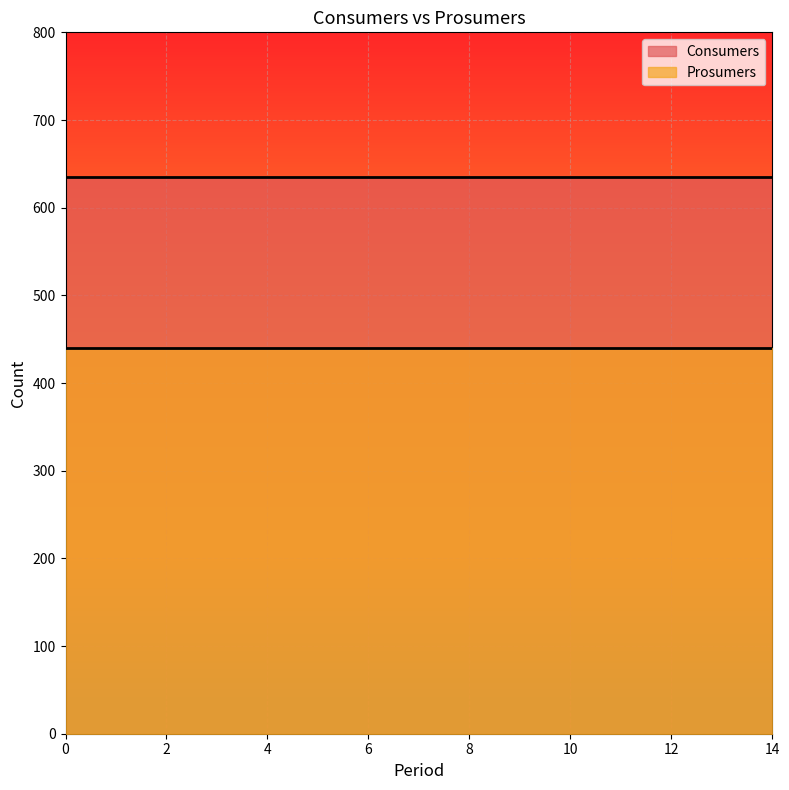

Does the chart display data point markers on the line(s)?

No